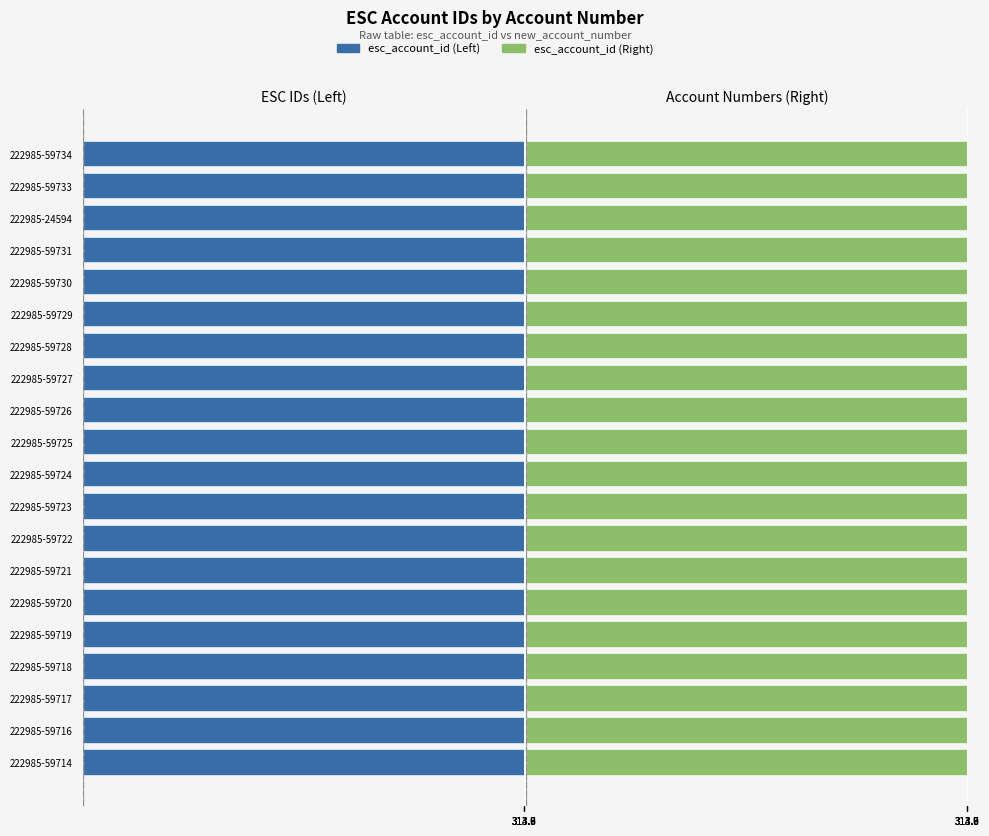

What is the value of the Right (esc_account_id) bar at the 2nd from the left?

313.7